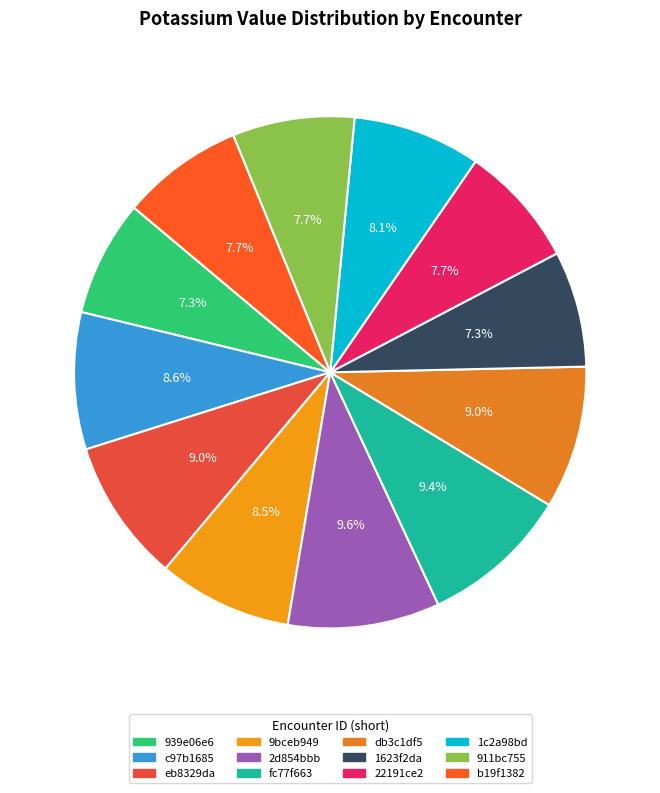

Count the number of slices in the pie.

12